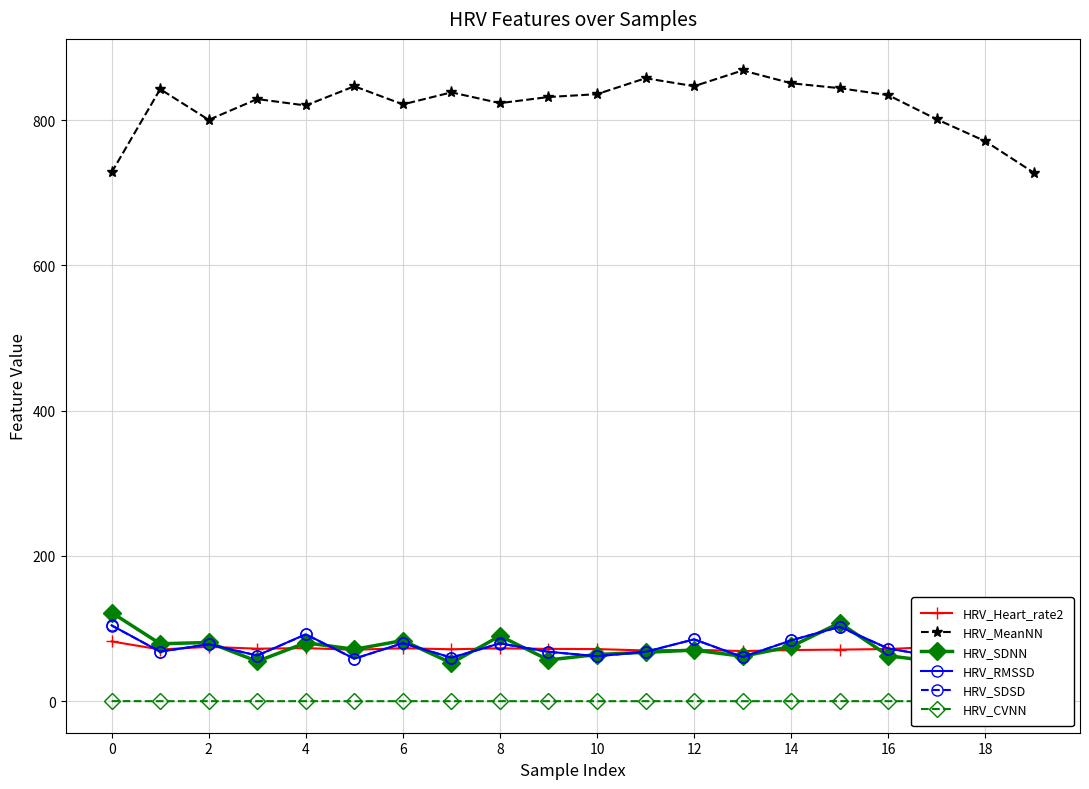

How many interior local valleys does the HRV_SDSD series have?

7